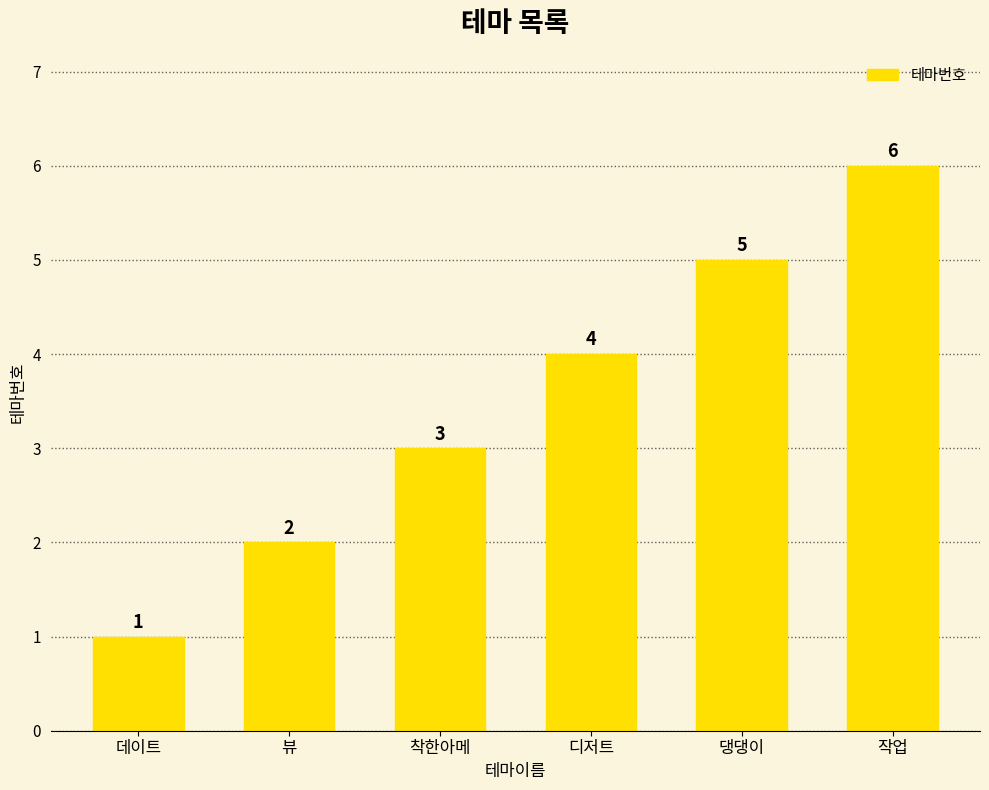

Approximately how many times larger is the value at 작업 compared to 착한아메?

2.0